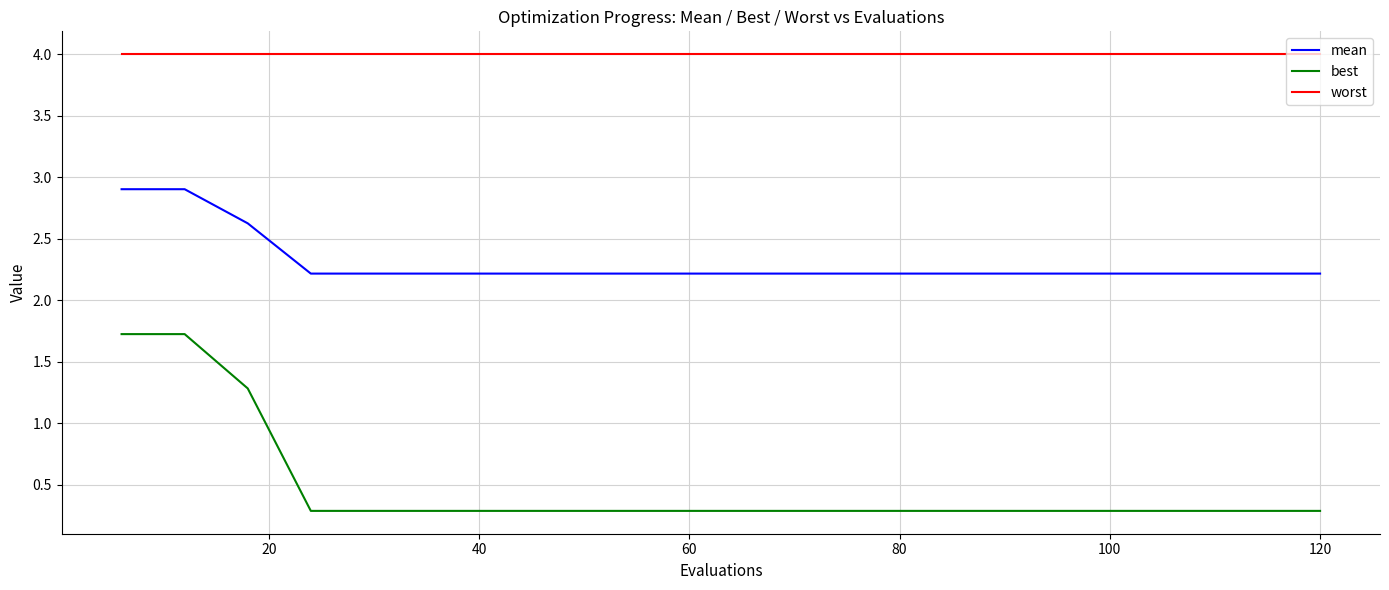

True or false: worst and best cross at least once.

False